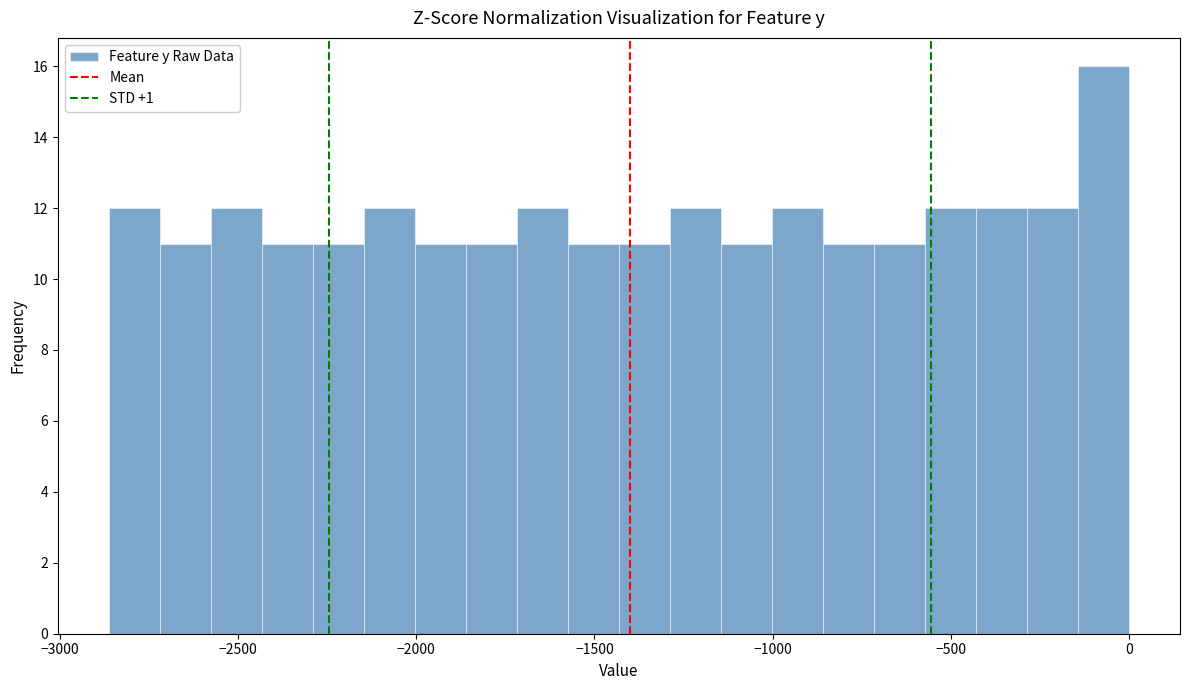

Around what value on the x-axis is the tallest bar? Give the approximate position of its centre, as read against the axis.

-50